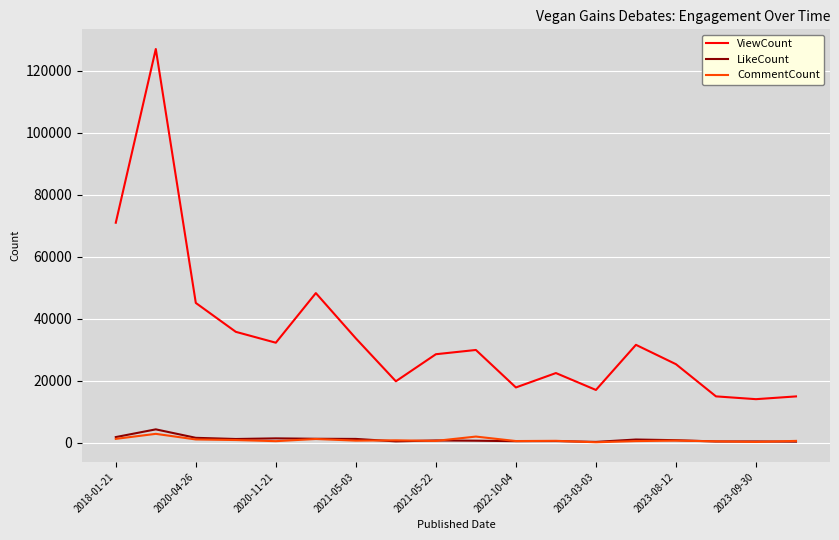

Which series has the largest total across all categories?

ViewCount